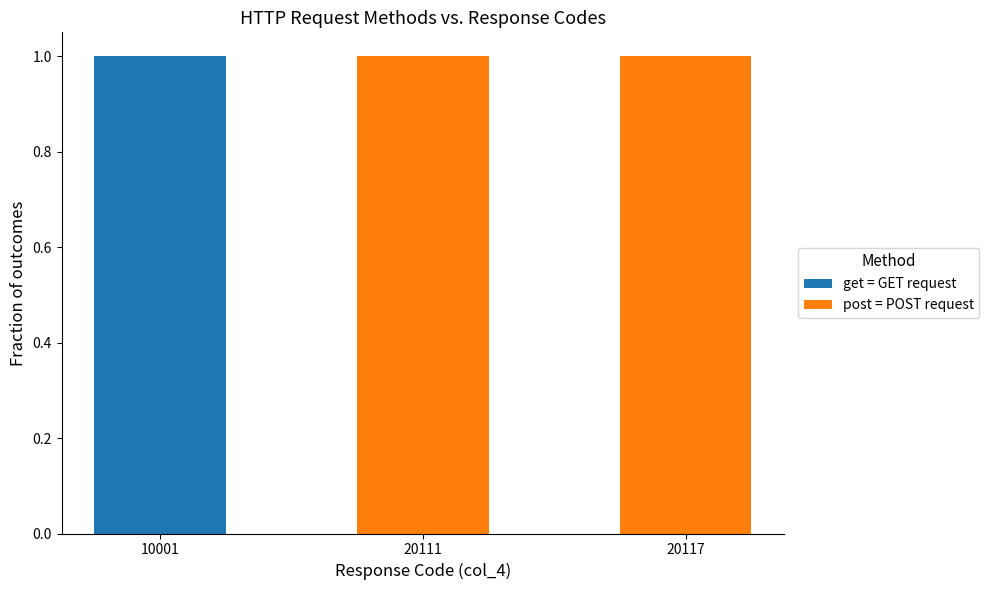

Is it true that get = GET request equals 1 at 10001?

True